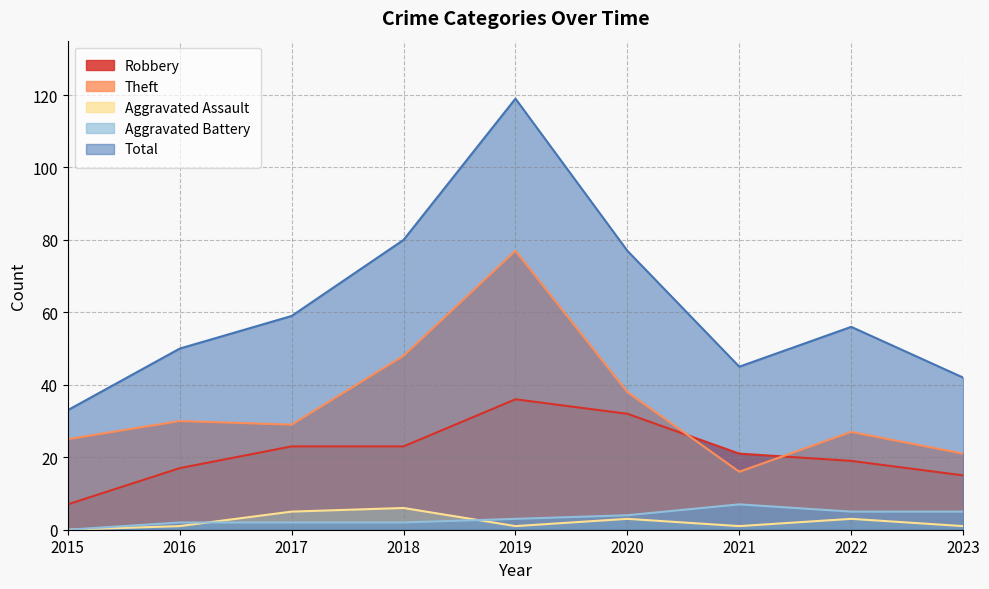

At which label does Robbery reach its minimum?

2015